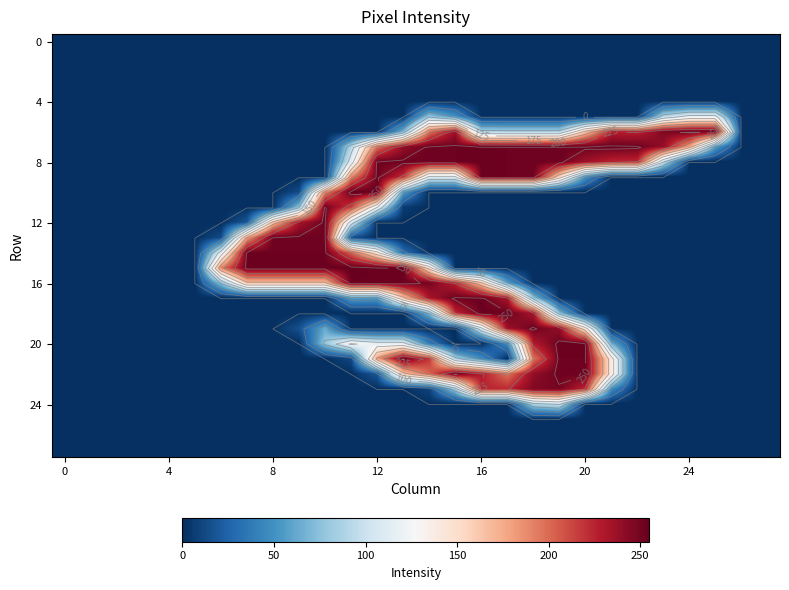

How many data points does each series have?

28